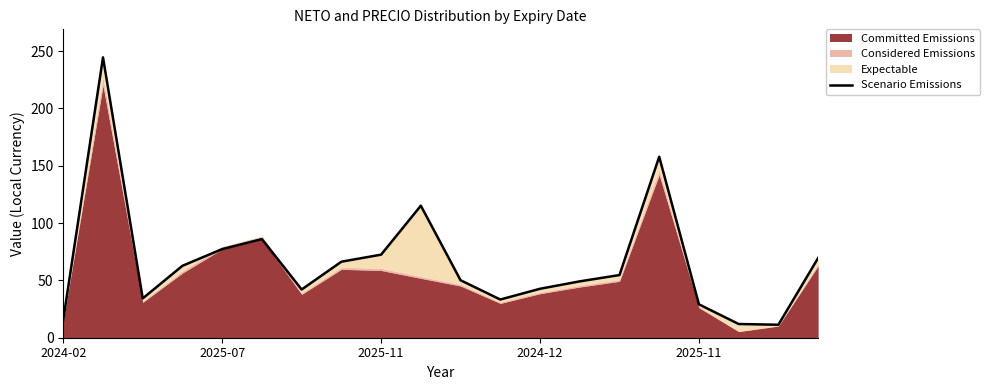

What is the value of the 11th point from the left?

50.1